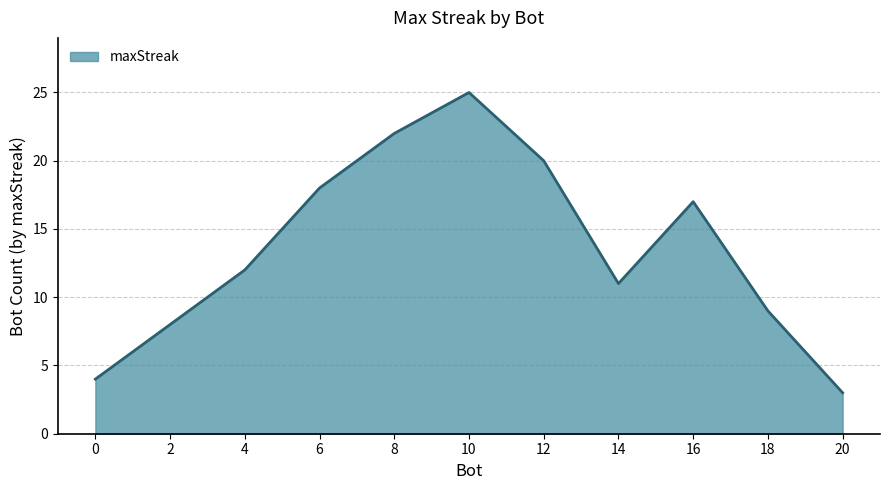

What is the difference between the values at 16 and 4?

5